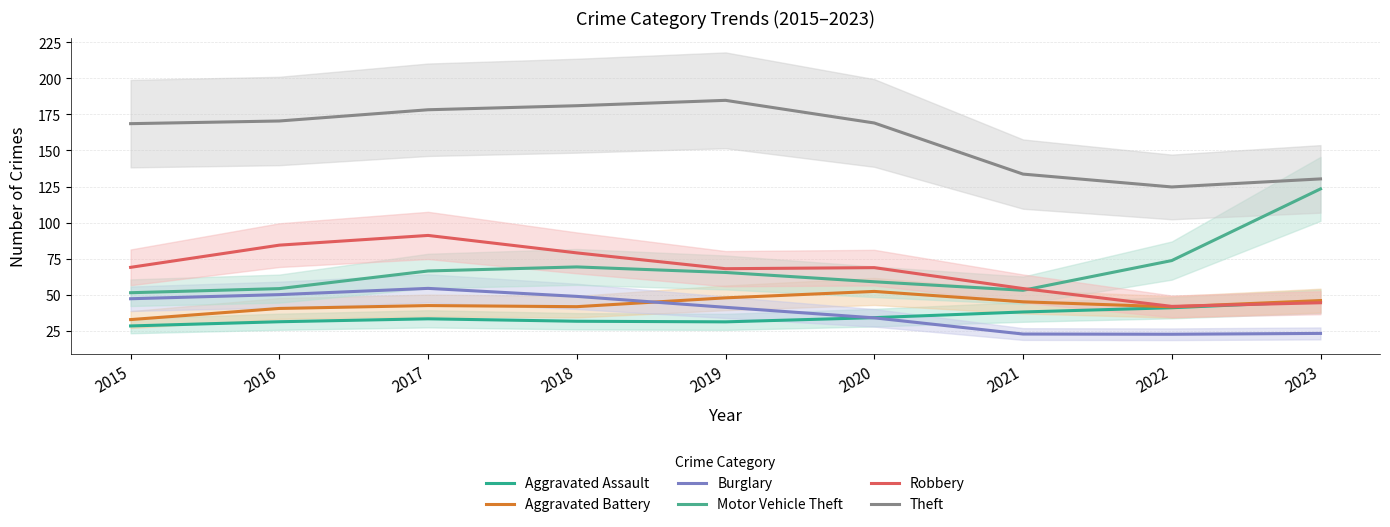

The value of Motor Vehicle Theft at 2018 is 40.7. True or false?

False